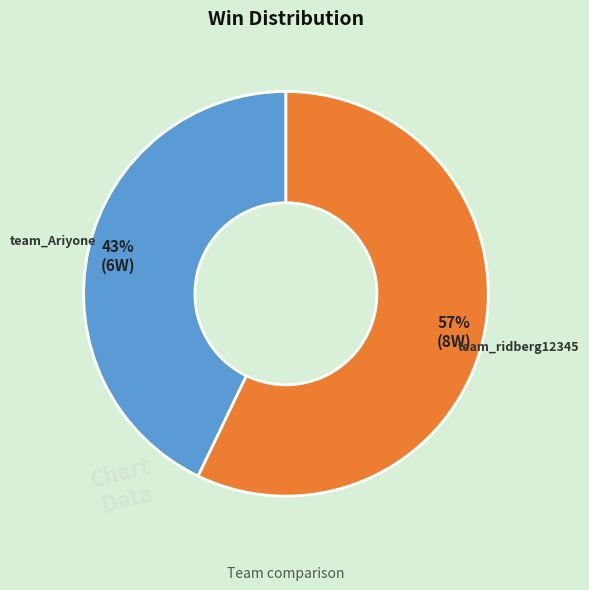

To the nearest percent, what is the average slice percentage?

50%